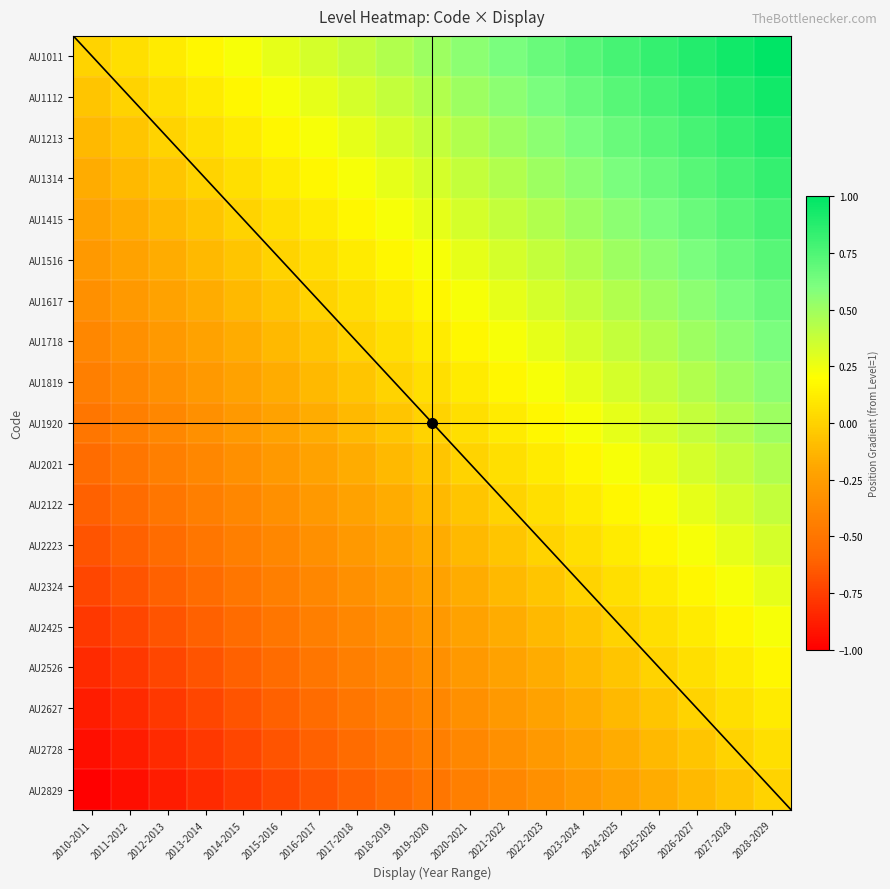

What is the difference between the highest and lowest values at 2017-2018?

1.0